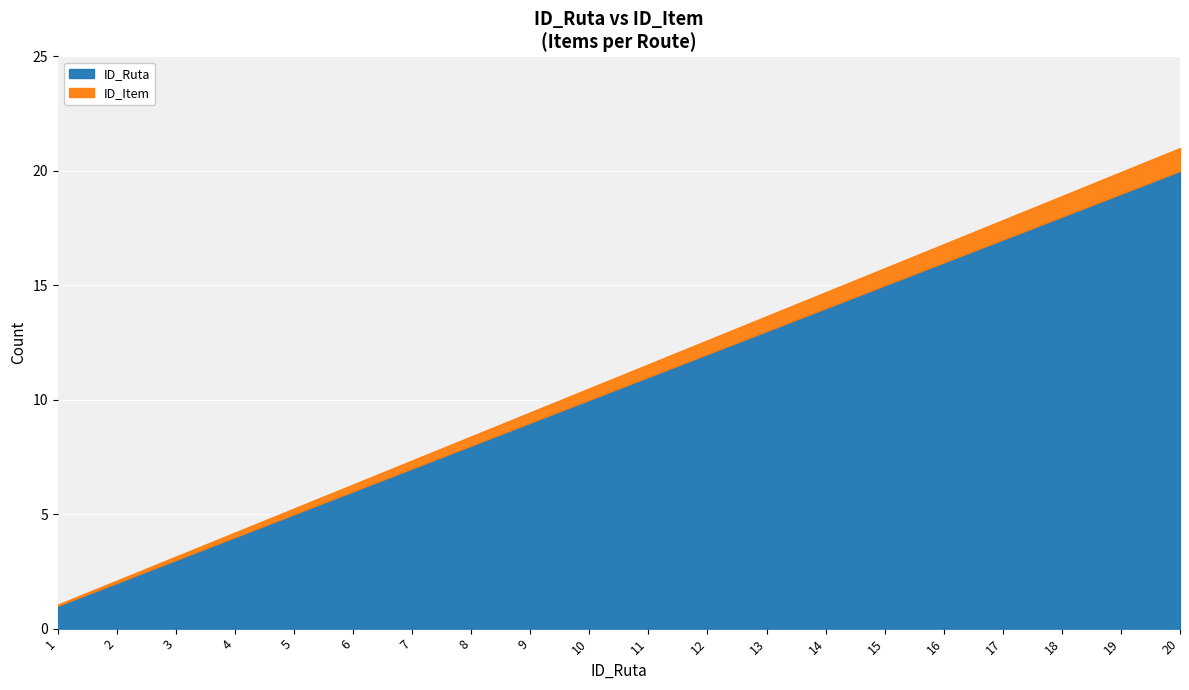

Read the ID_Ruta value at 20, to the nearest 5.

20